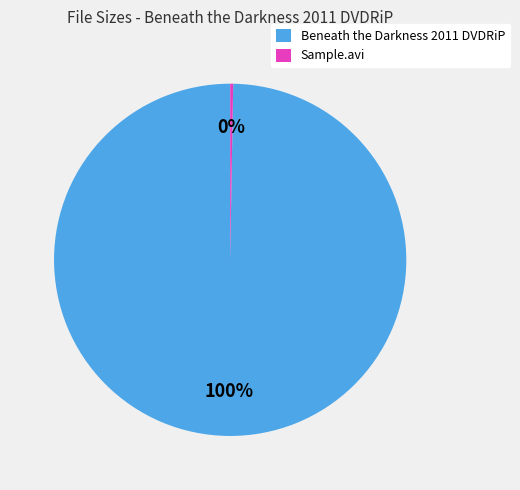

What is the largest slice in the pie chart?

Beneath the Darkness 2011 DVDRiP